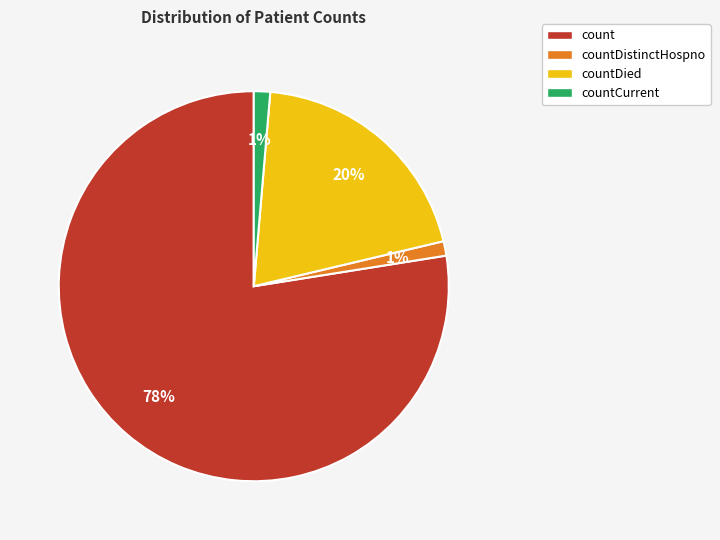

Combined, do count and countCurrent account for over 50%?

Yes